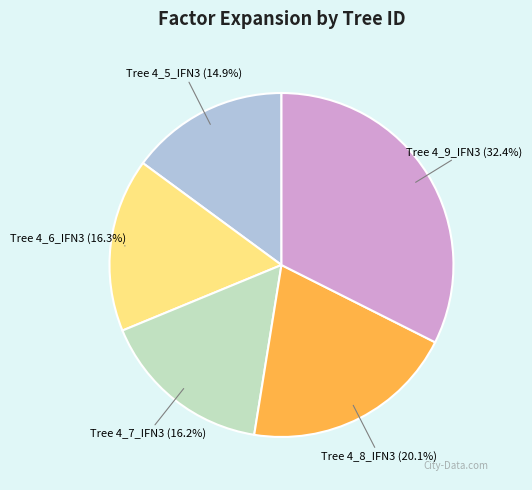

What is the smallest slice in the pie chart?

Tree 4_5_IFN3